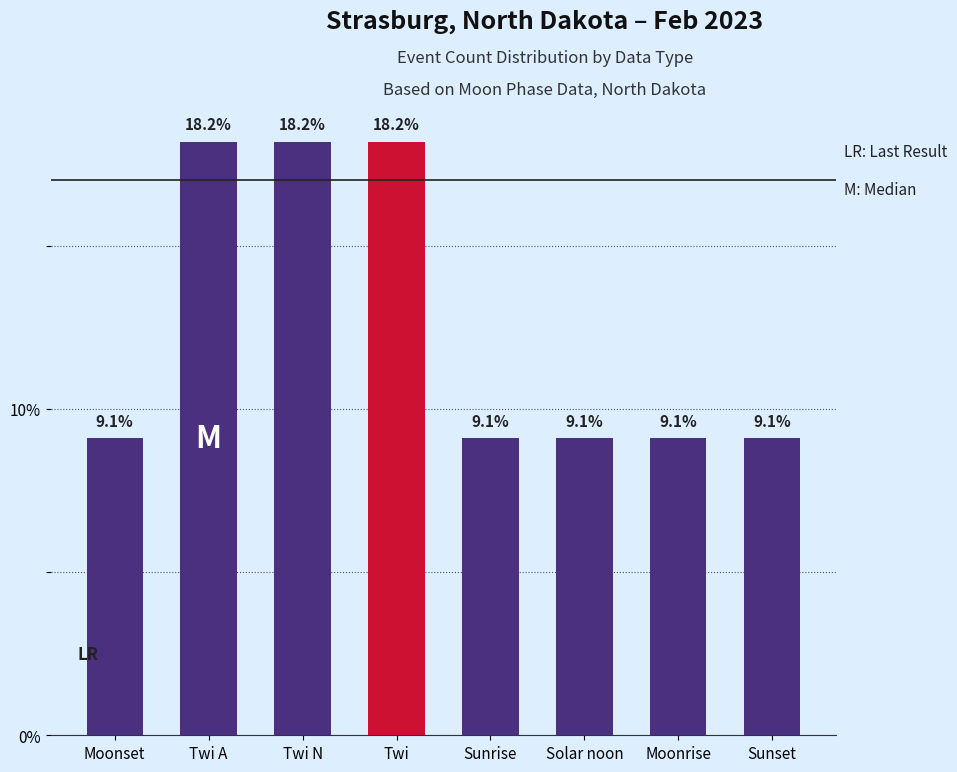

What is the difference between the values at Solar noon and Twi N?

9.1